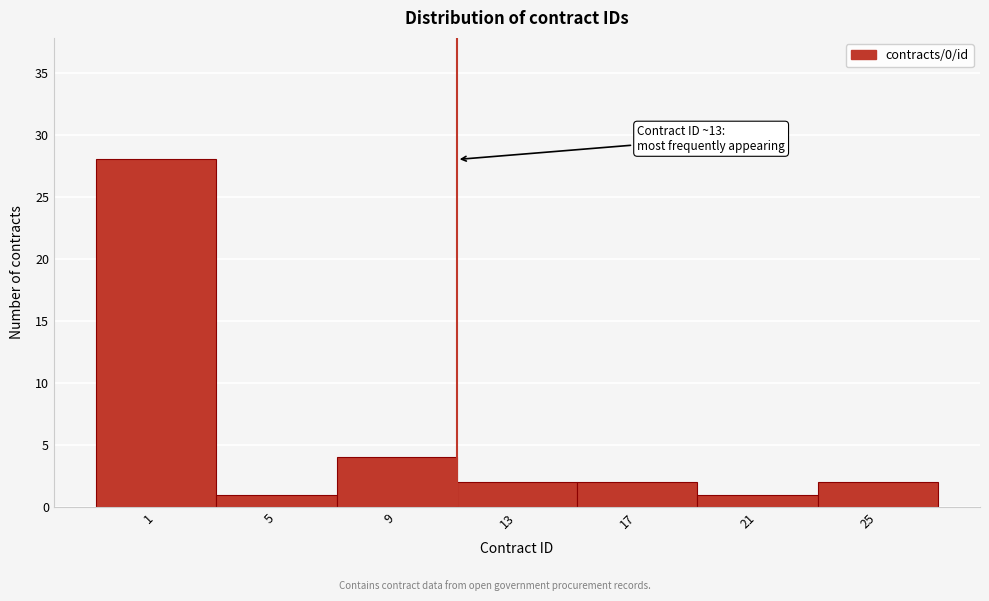

Reading right to left, list all the values displayed in this chart.

2	1	2	2	4	1	28